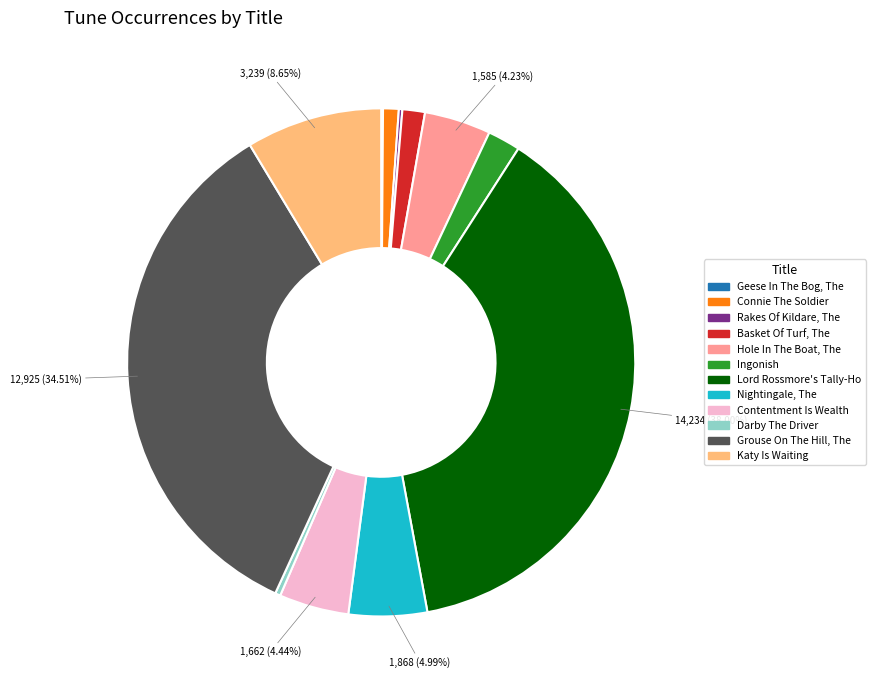

Do Ingonish and Katy Is Waiting together represent more than half of the pie?

No